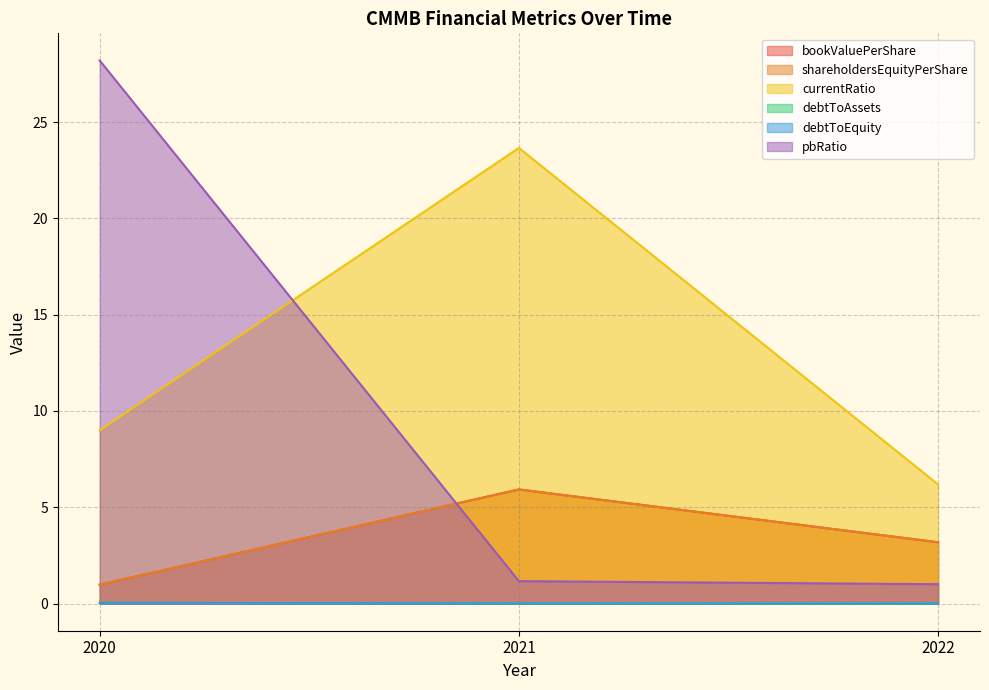

List the series in order of their peak value, lowest first.

debtToAssets, debtToEquity, bookValuePerShare, shareholdersEquityPerShare, currentRatio, pbRatio